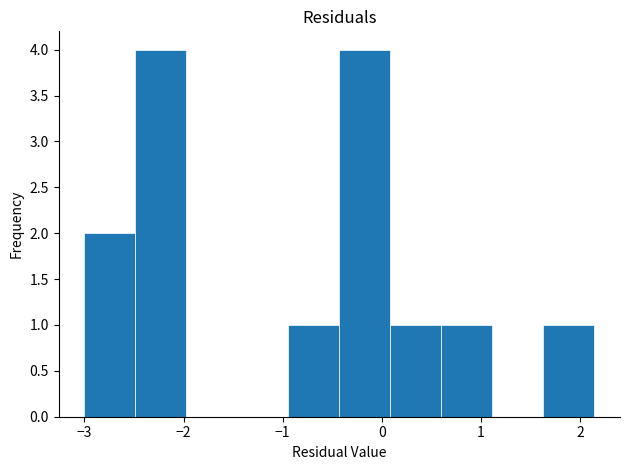

Reading left to right, transcribe this chart: for each bar, give the range it covers on the x-axis and its height. Neither the bar edges nor the heights are printed on the chart, so give them approximately, as read against the axes.

-3.0 to -2.5: 2
-2.5 to -2.0: 4
-2.0 to -1.5: 0
-1.5 to -0.9: 0
-0.9 to -0.4: 1
-0.4 to 0.1: 4
0.1 to 0.6: 1
0.6 to 1.1: 1
1.1 to 1.6: 0
1.6 to 2.1: 1